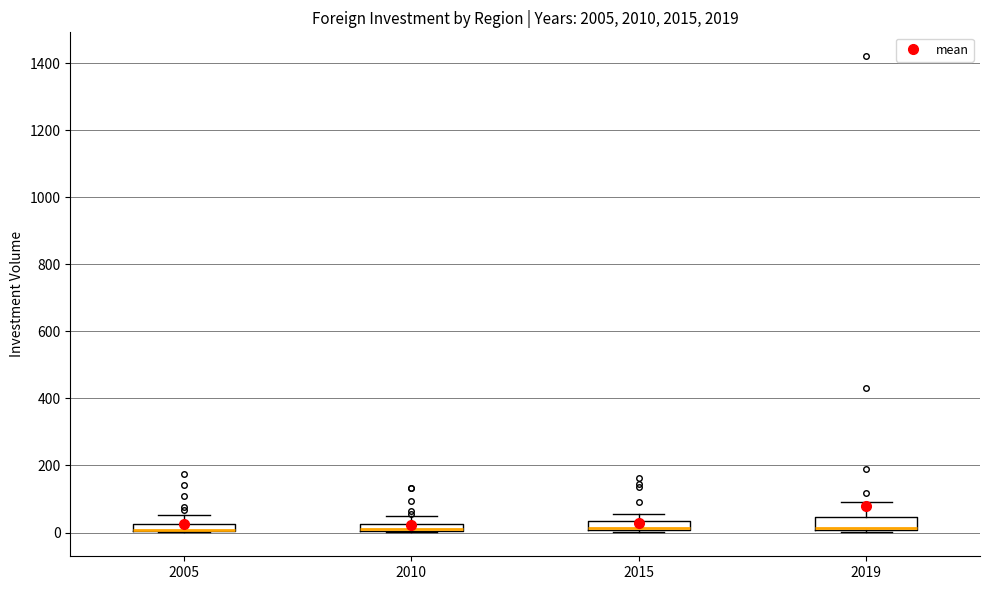

Where does the upper whisker of the box at x = 2010 end on the y-axis? The values are not printed on the chart, so give them approximately, as read against the axis.

40